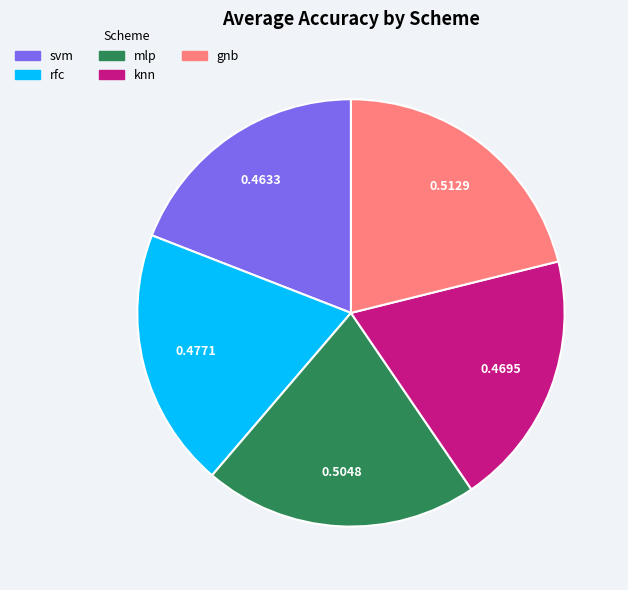

Count the number of slices in the pie.

5